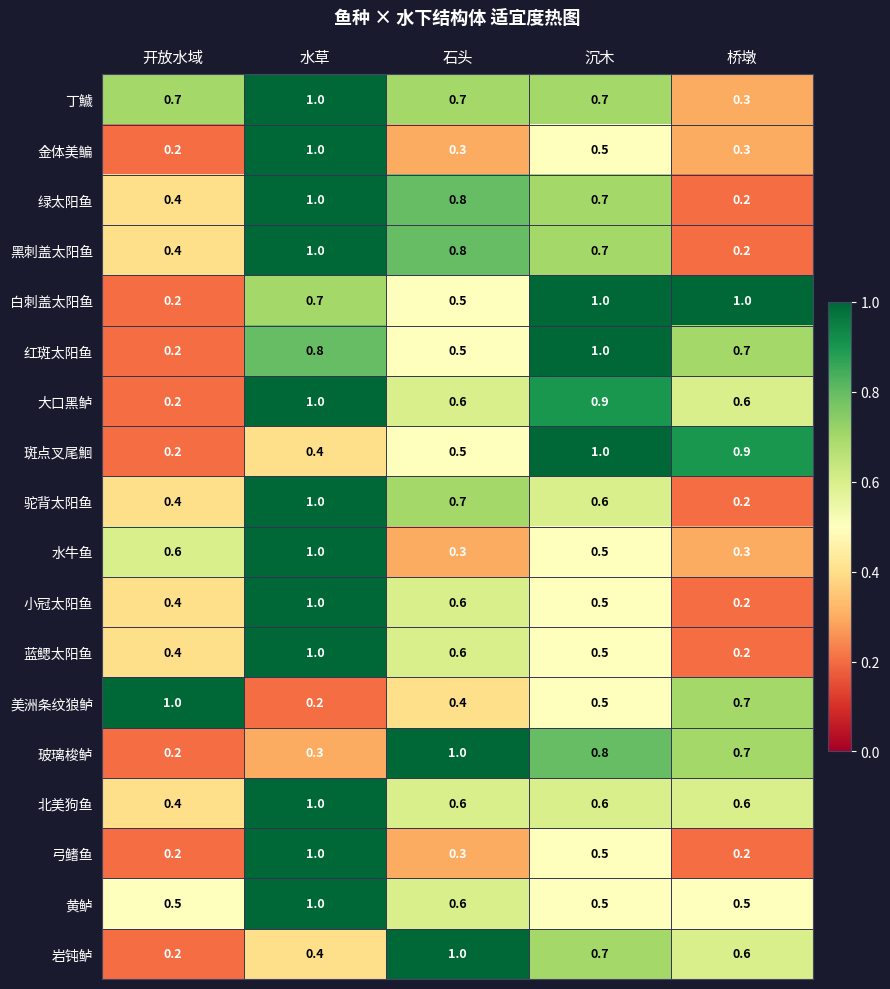

What is the difference between the highest and lowest values at 石头?

0.7